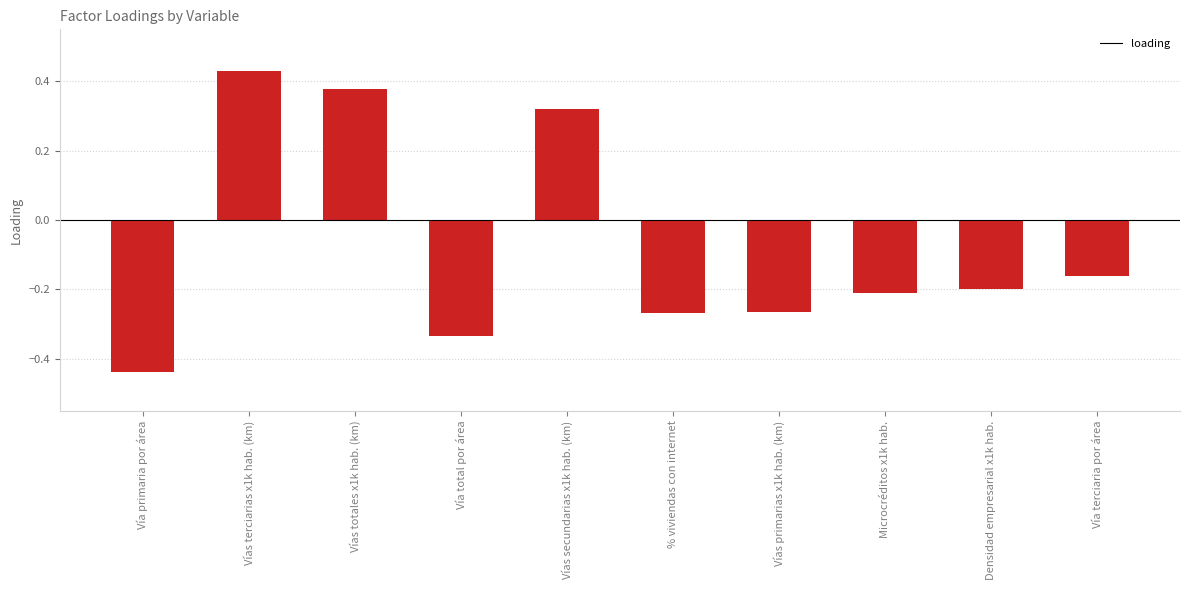

Does the chart contain any negative values?

Yes